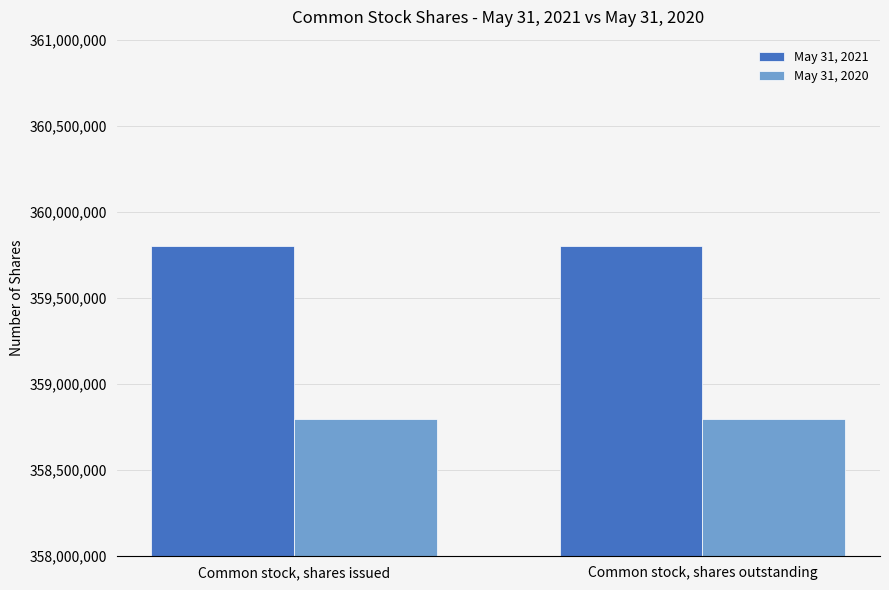

What is the sum of all May 31, 2021 values?

719600000